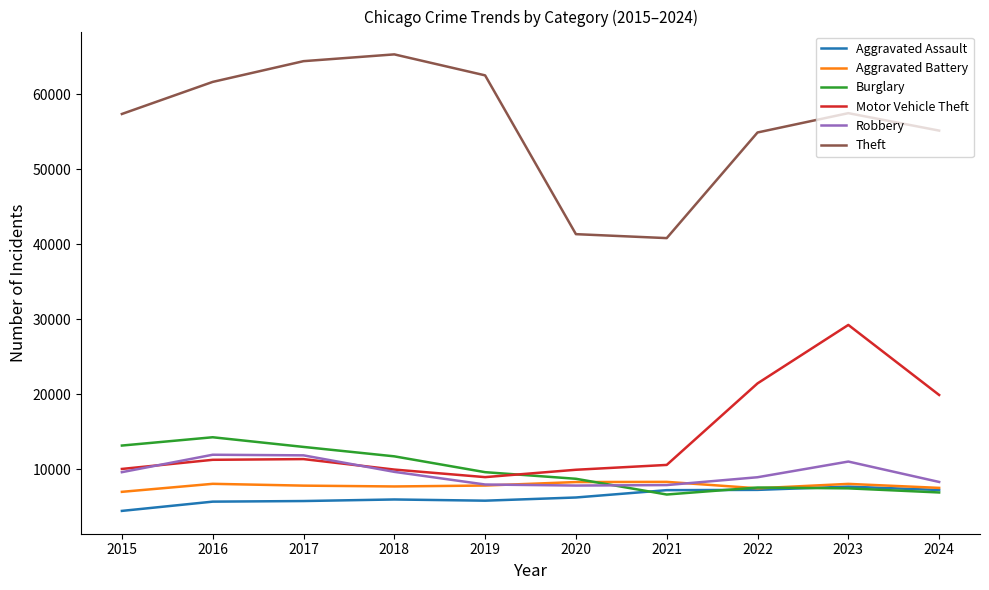

Which series has the largest range (max minus min)?

Theft